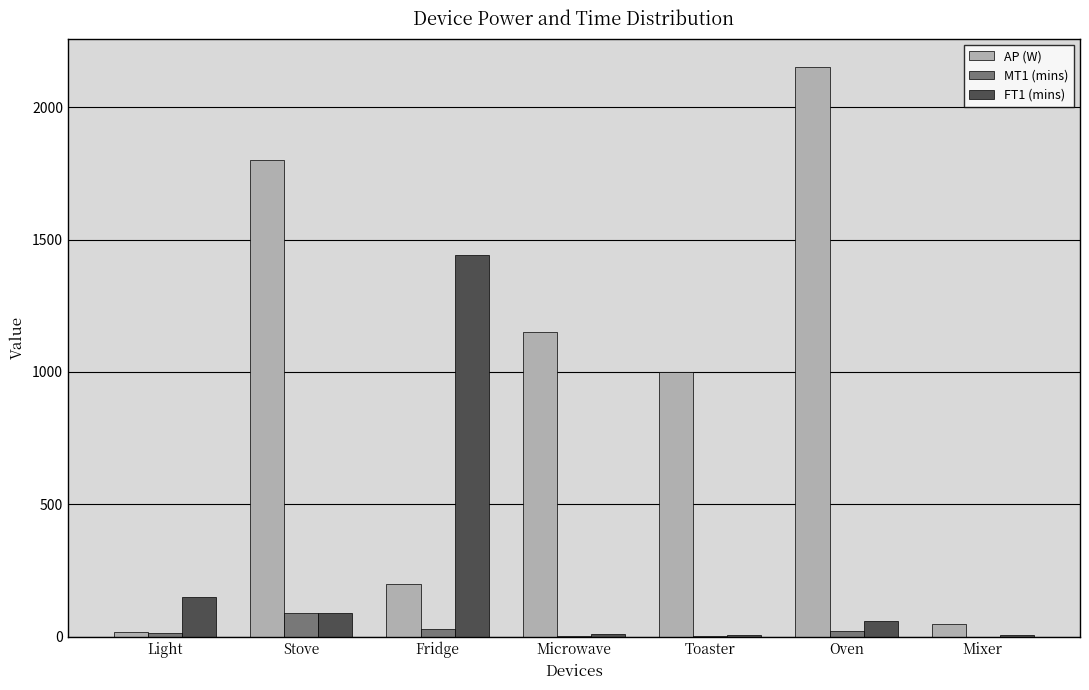

Which label corresponds to the largest value in the chart?

Oven